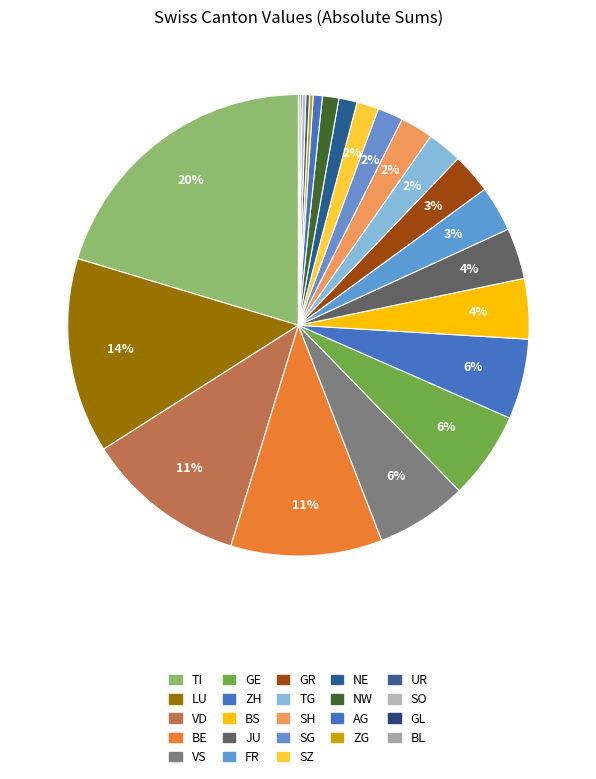

How many slices are in this pie chart?

23